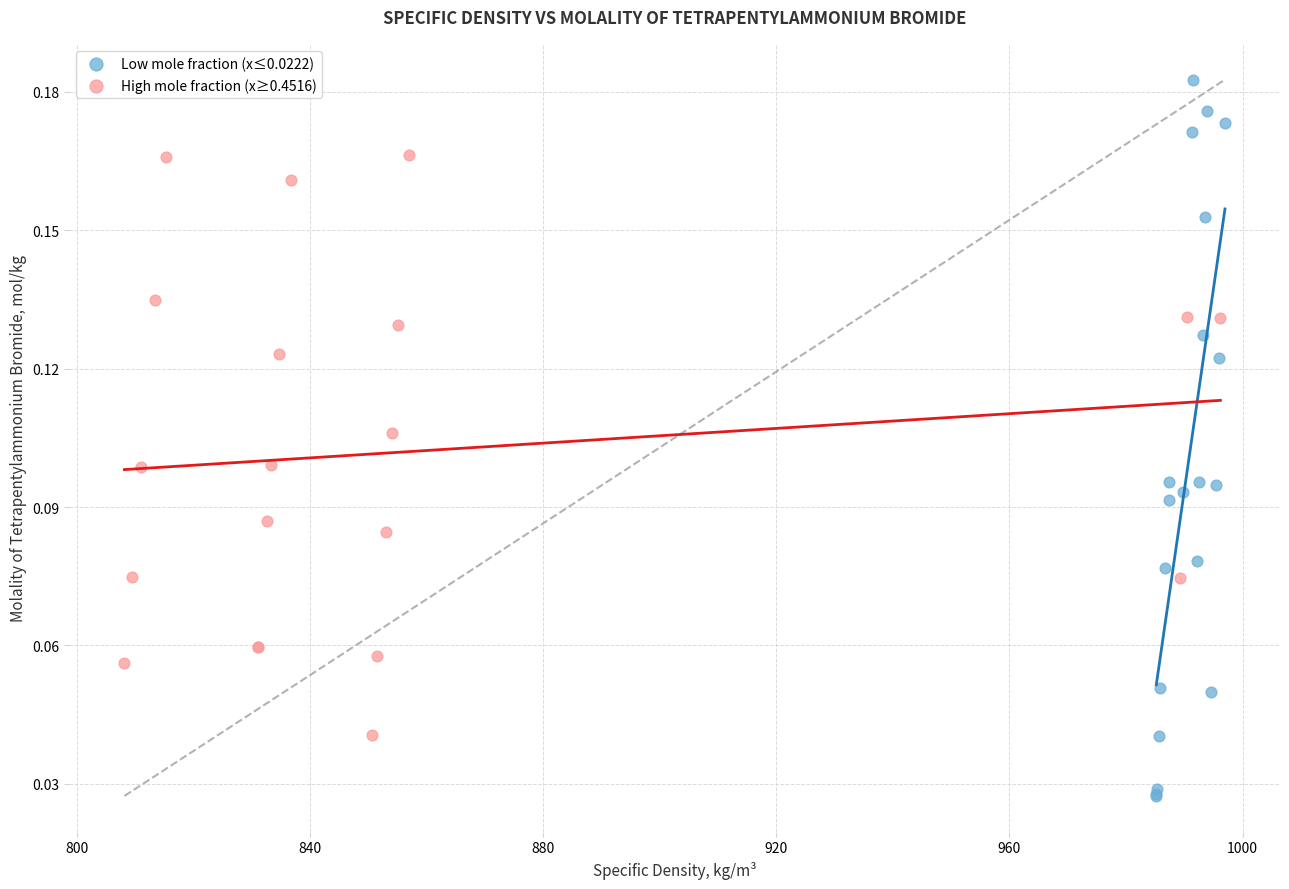

Which series reaches the maximum Y coordinate?

Low mole fraction (x≤0.0222)